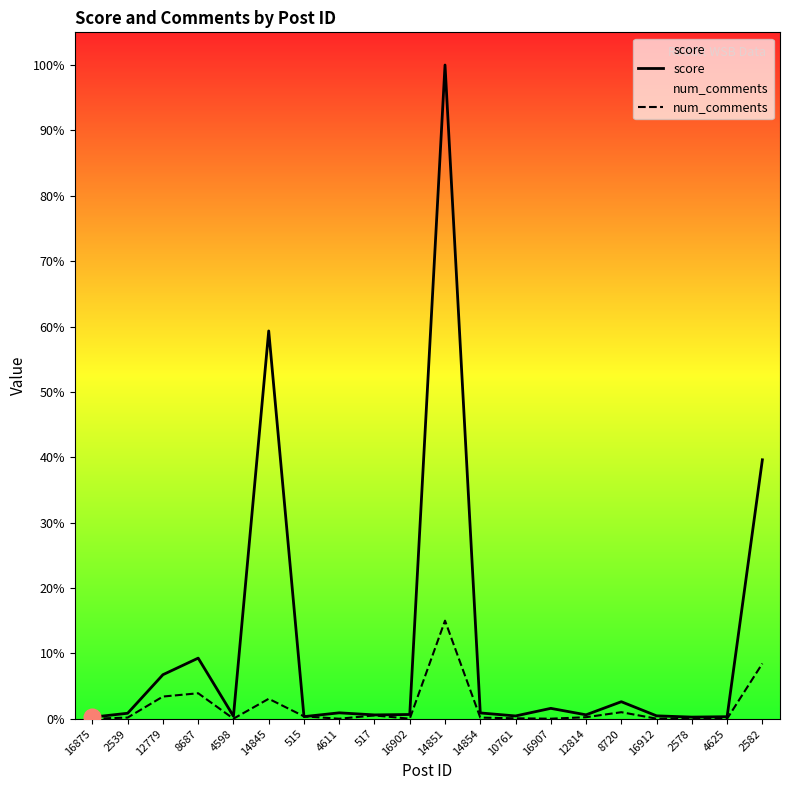

Which series changed the most between 12779 and 4625?

score